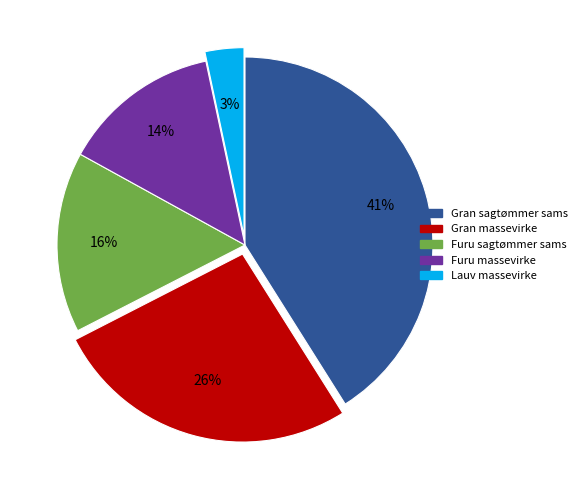

How many segments does this pie chart have?

5